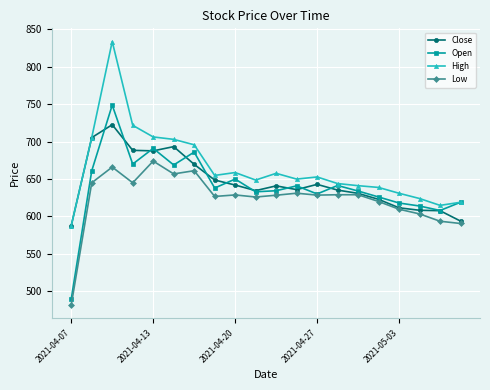

Which series has the largest range (max minus min)?

Open